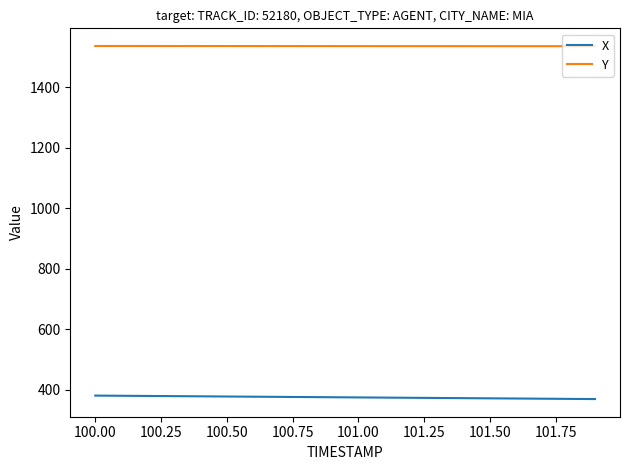

What is the highest value of the X series?

380.4